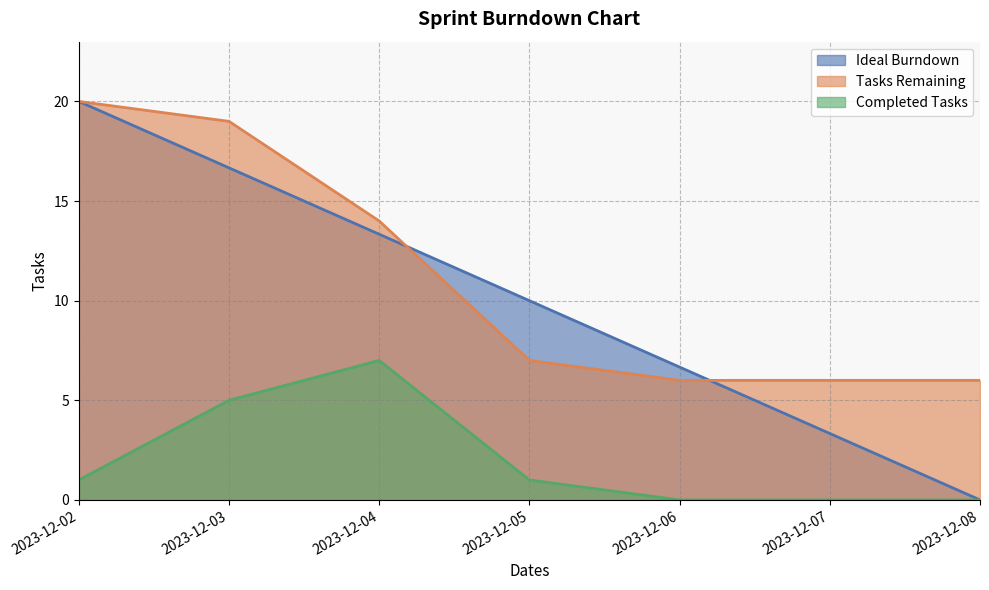

At which label does Tasks Remaining reach its minimum?

2023-12-06